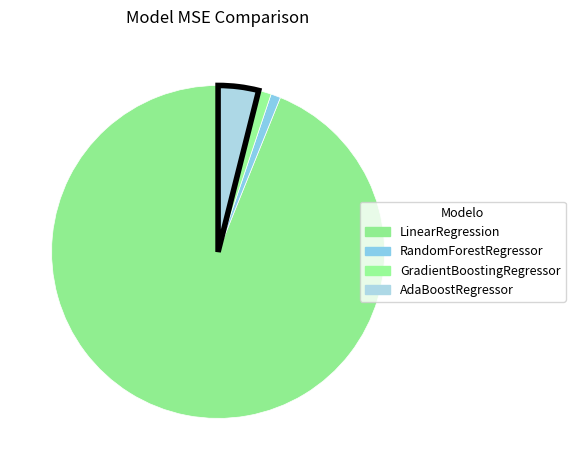

How many slices are in this pie chart?

4